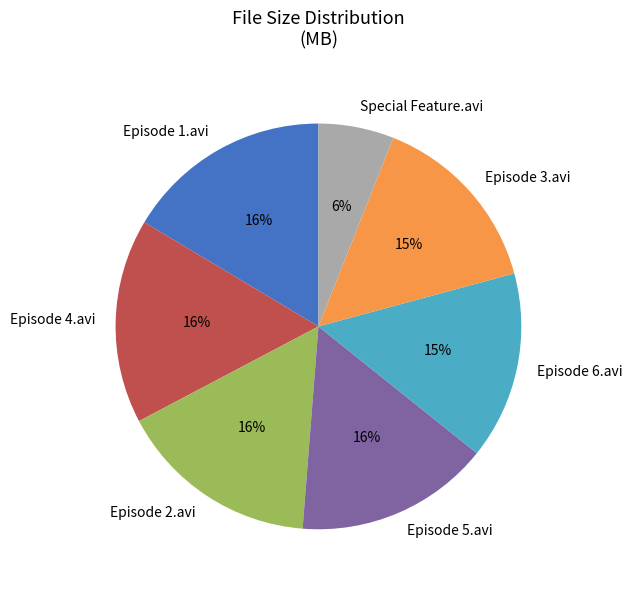

Is there a majority slice in this chart?

No